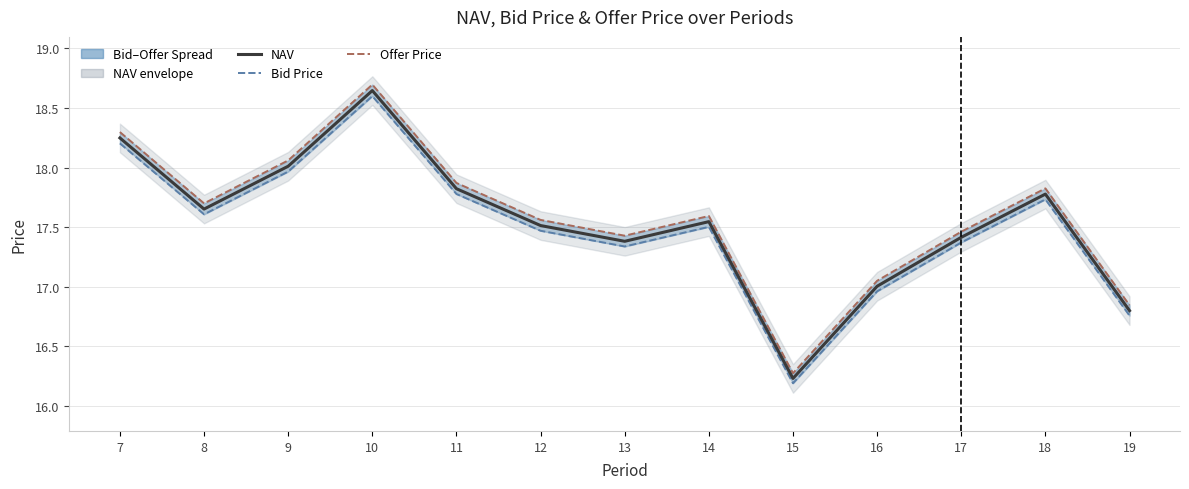

What is the lowest value of the Offer Price series?

16.3